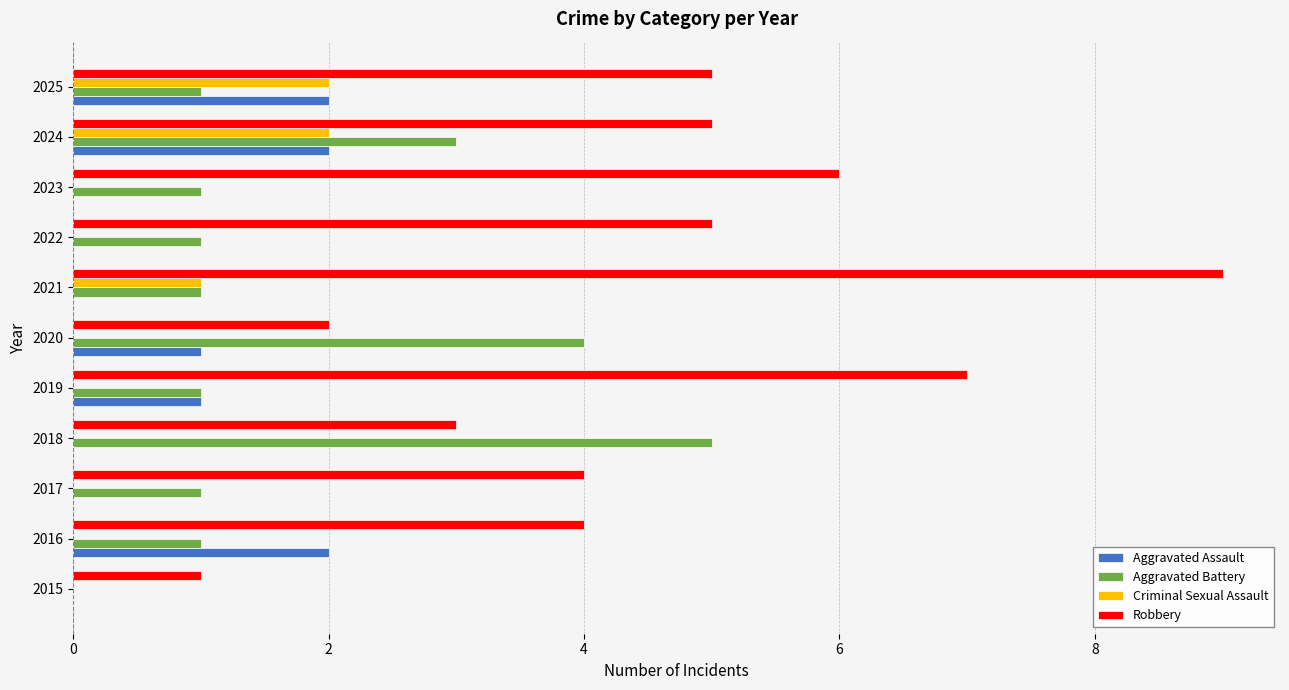

Which series has the largest range (max minus min)?

Robbery